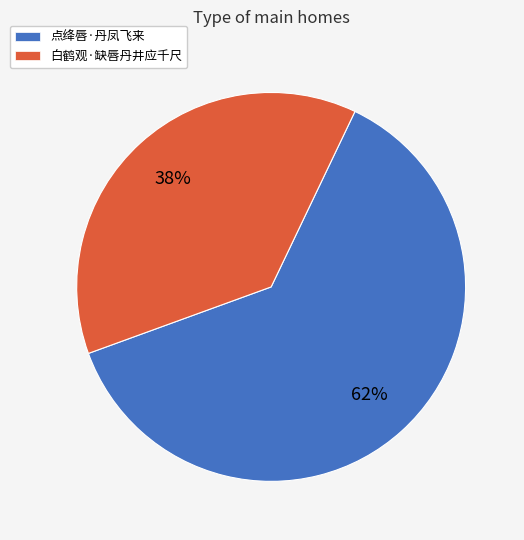

What is the ratio of the value at 白鹤观·缺唇丹井应千尺 to the value at 点绛唇·丹凤飞来?

0.6